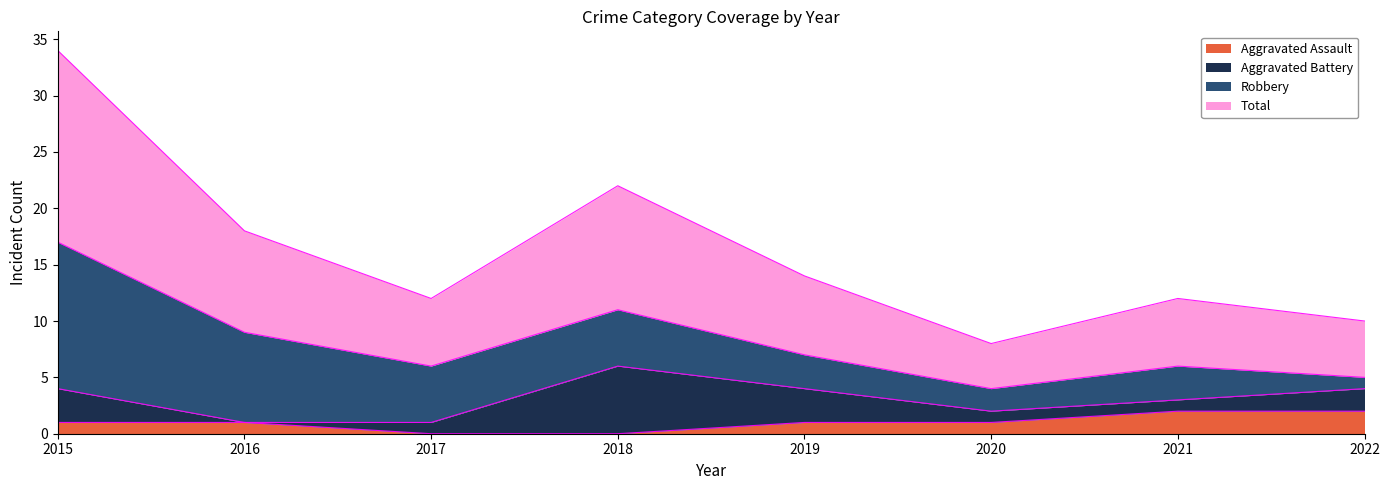

True or false: Total and Aggravated Assault intersect in this chart.

False